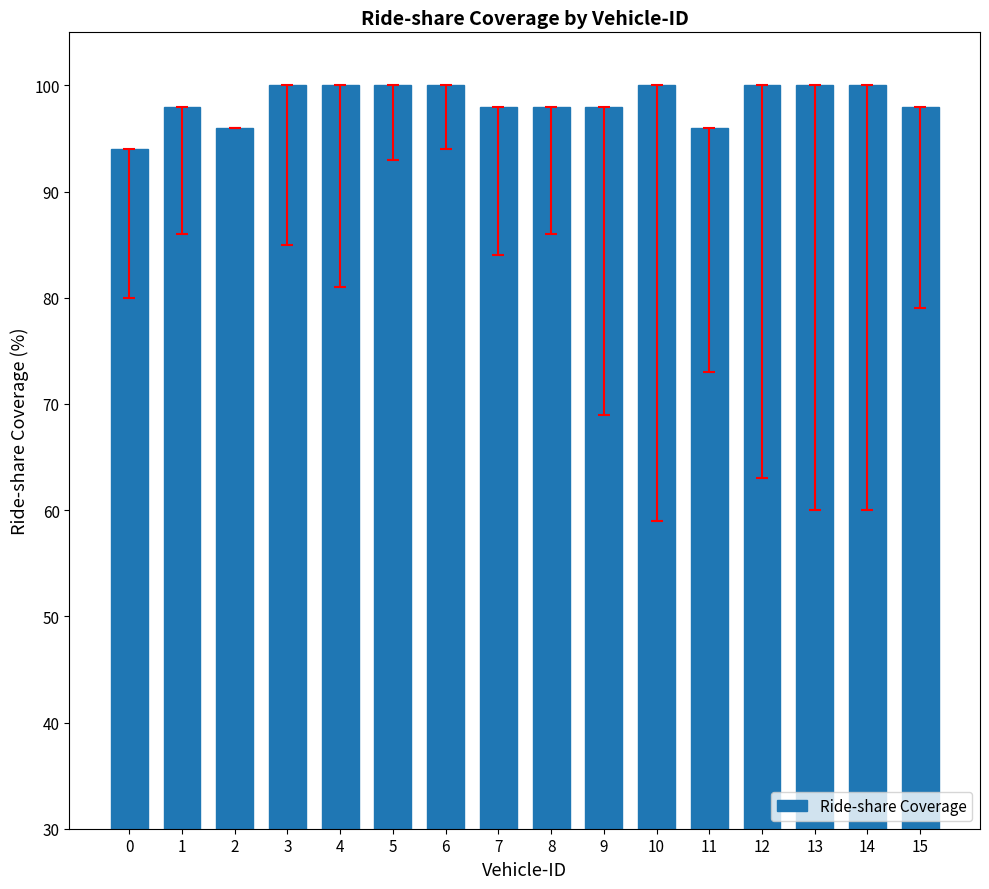

What is the sum of all values?

1576